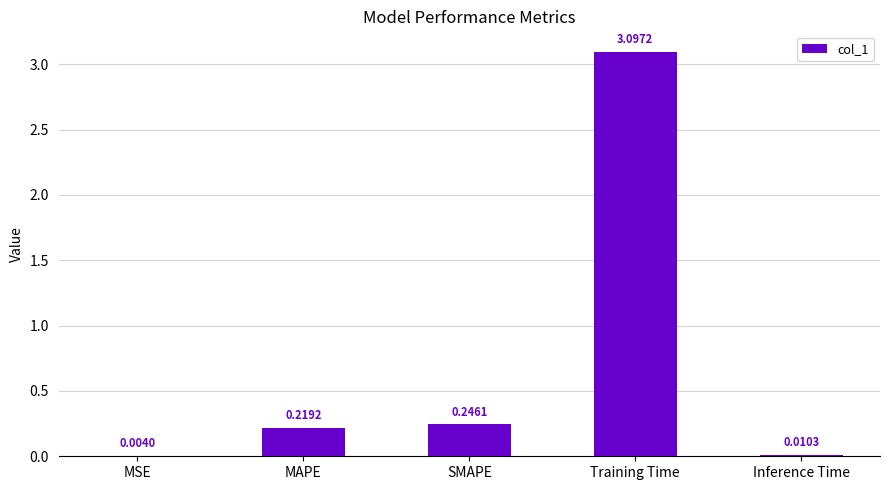

Count the number of data series in this chart.

1